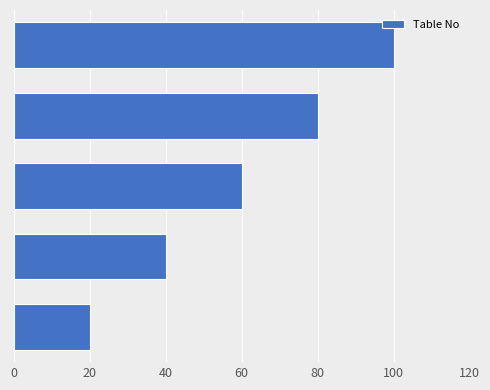

What is the difference between the maximum and second lowest values?

60